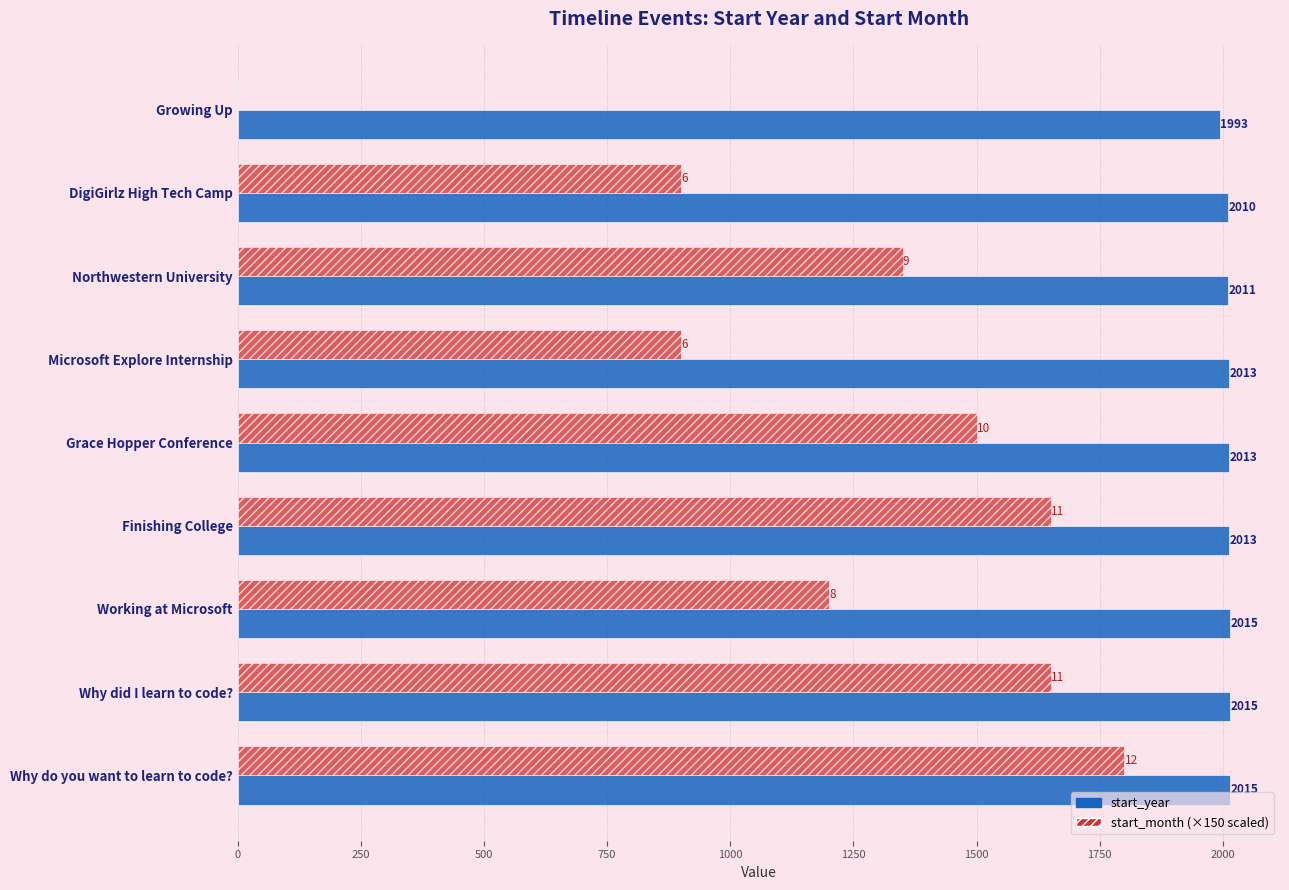

At which category is the sum across all series the highest?

Why do you want to learn to code?